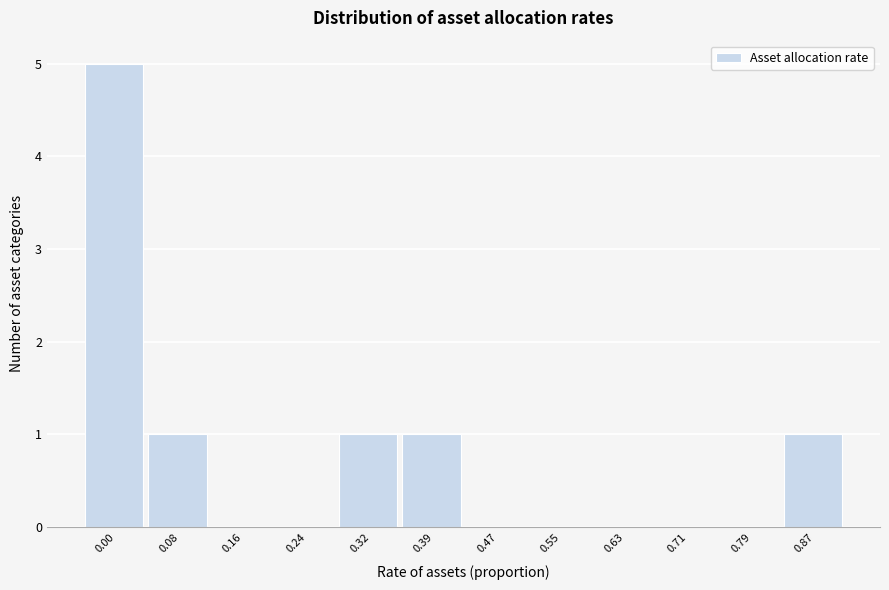

Reading left to right, what are all the values shown in this chart?

0.00=5	0.08=1	0.16=0	0.24=0	0.32=1	0.39=1	0.47=0	0.55=0	0.63=0	0.71=0	0.79=0	0.87=1